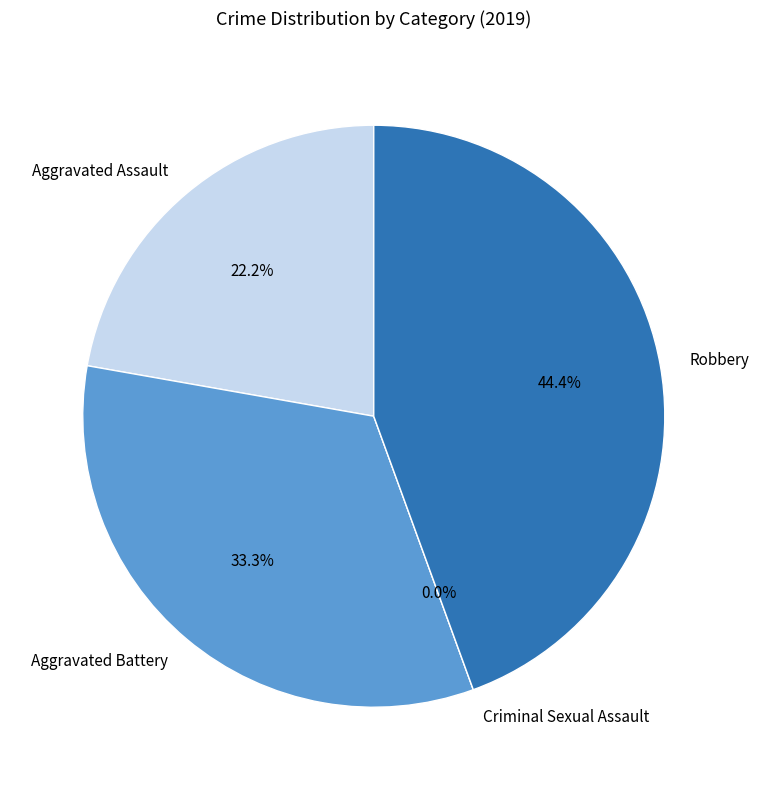

Rank the categories by value from lowest to highest.

Criminal Sexual Assault, Aggravated Assault, Aggravated Battery, Robbery